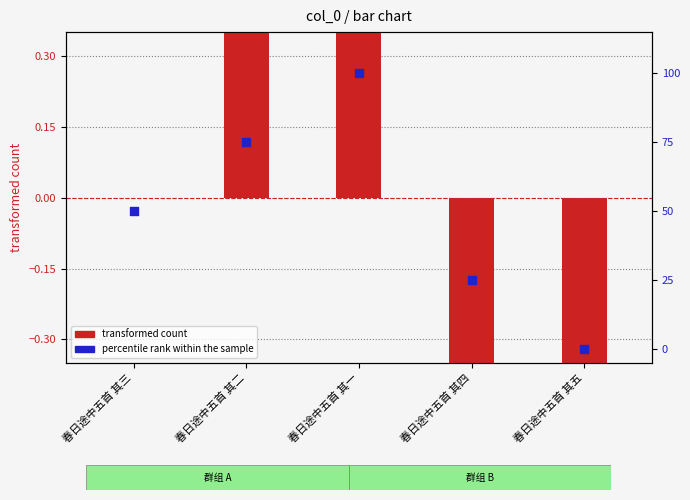

Which series has the largest total across all categories?

percentile rank within the sample